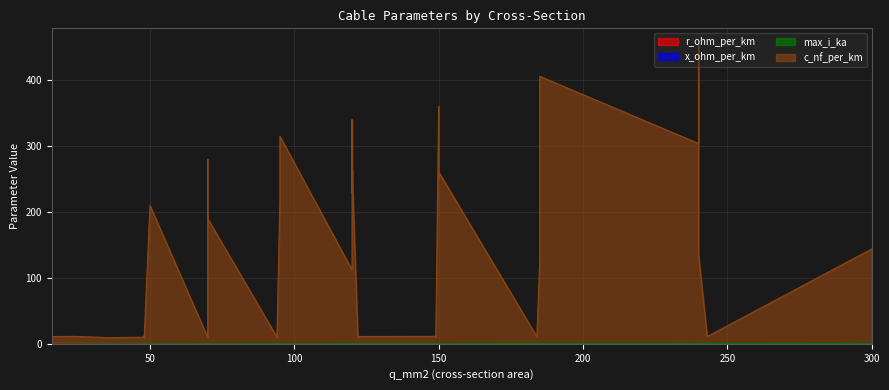

What is the greatest value displayed?

456.0